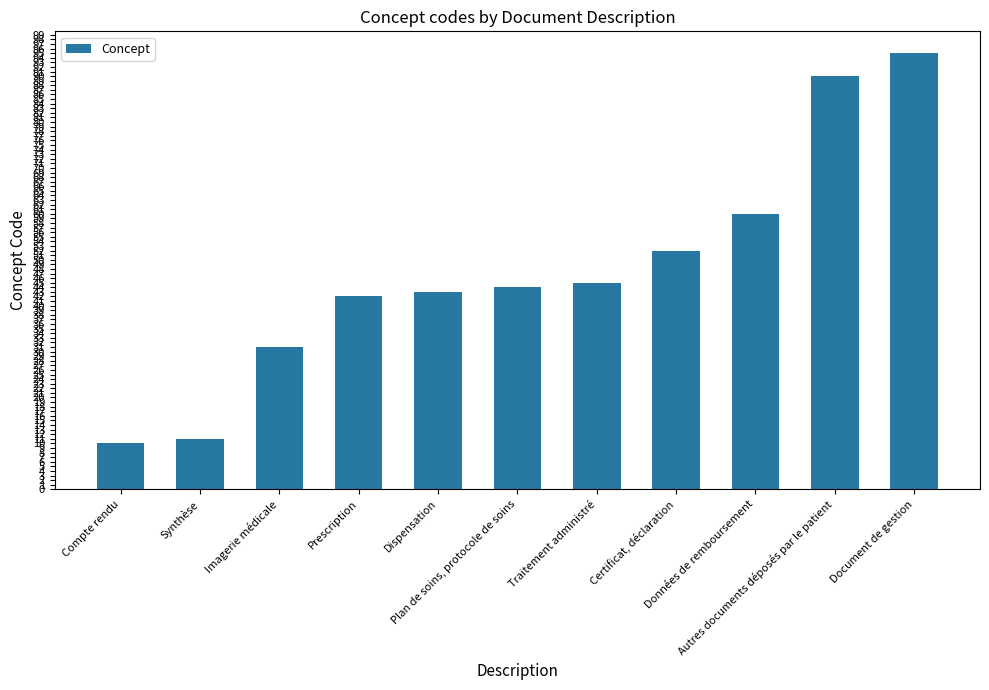

What is the difference between the second highest and minimum values?

80